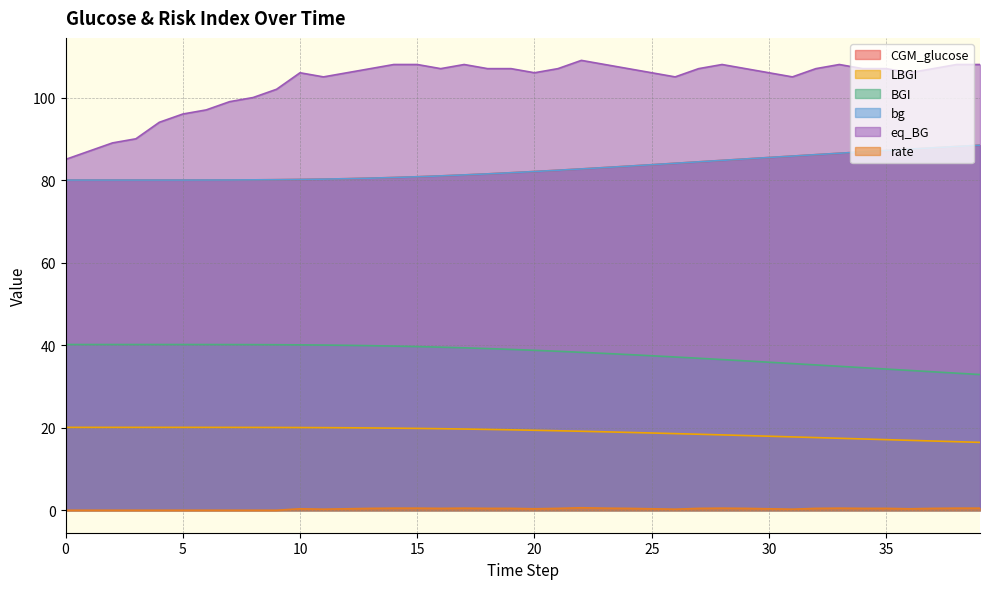

True or false: LBGI has a value of 20.1 at 9.

True